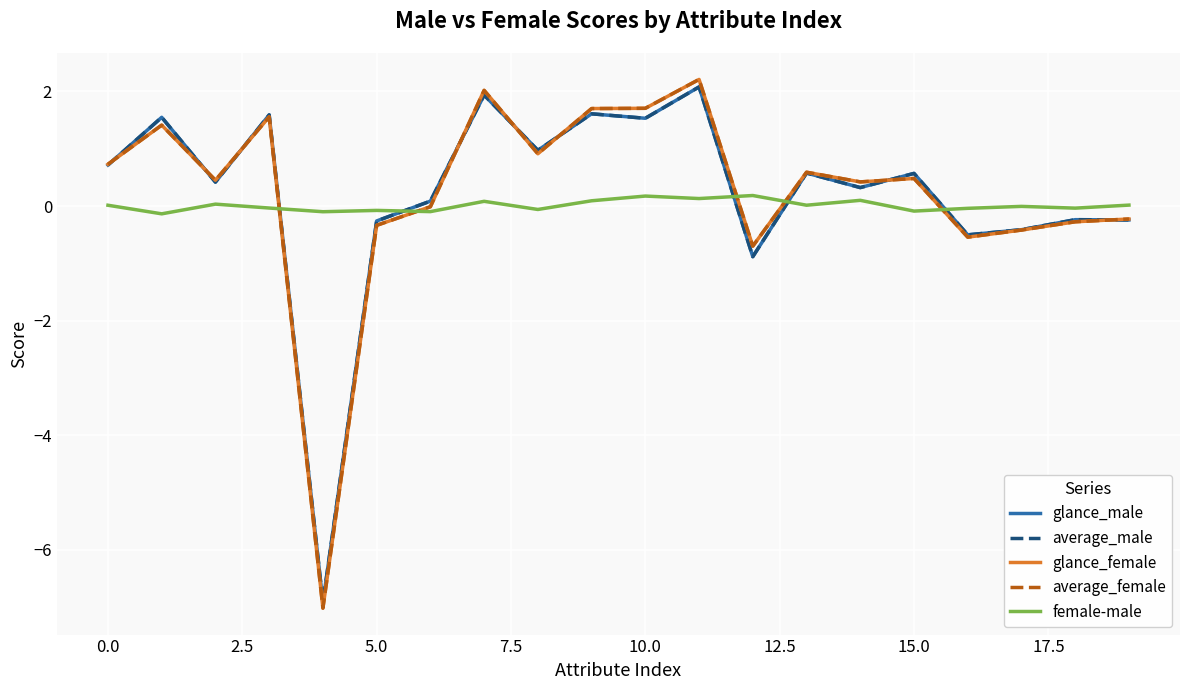

How many interior local peaks does the glance_male series have?

8